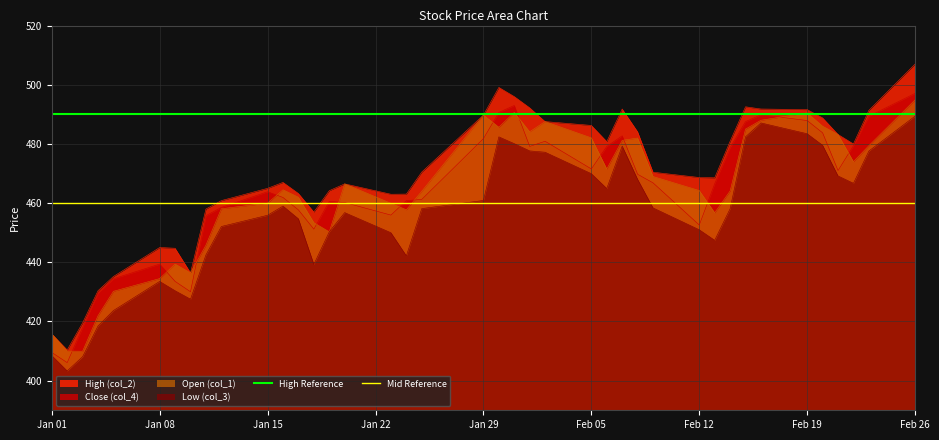

The Low (col_3) series shows 460.9 at Jan 29. True or false?

True